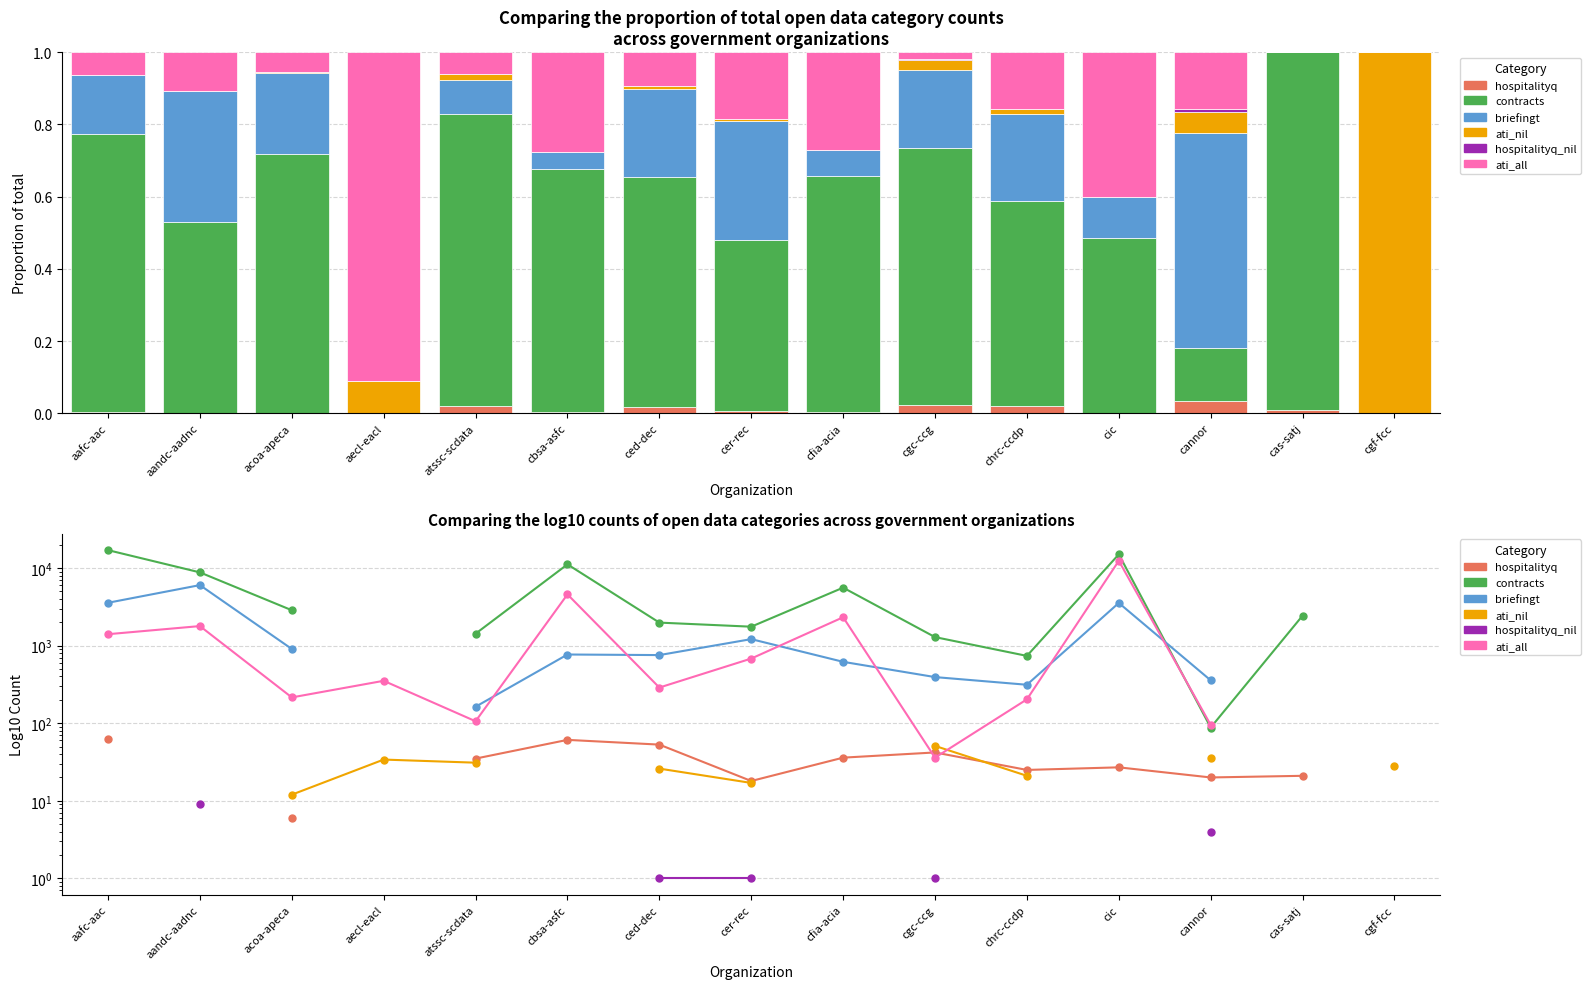

What is the difference between the maximum and minimum values in the ati_all series?

12345.0